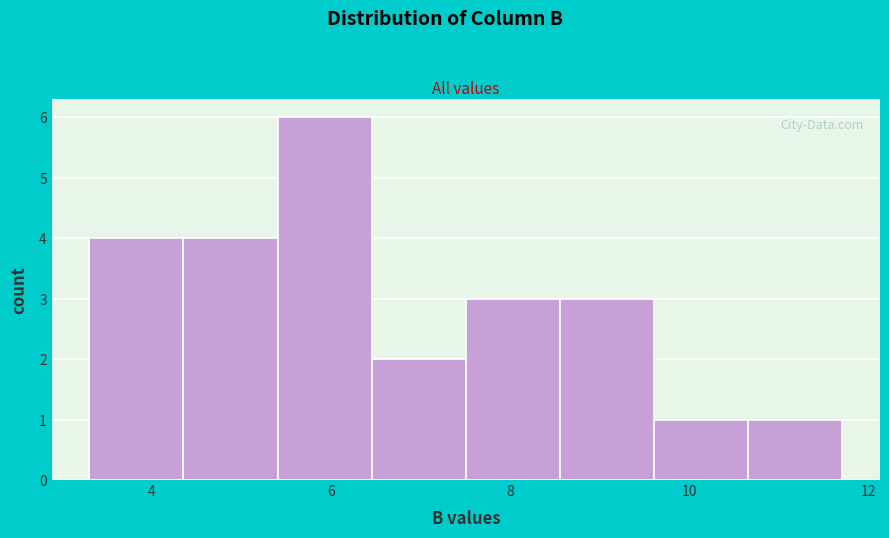

How tall is the bar that spans 3.4 to 4.4 on the x-axis? Neither the bar edges nor the heights are printed on the chart, so give them approximately, as read against the axes.

4